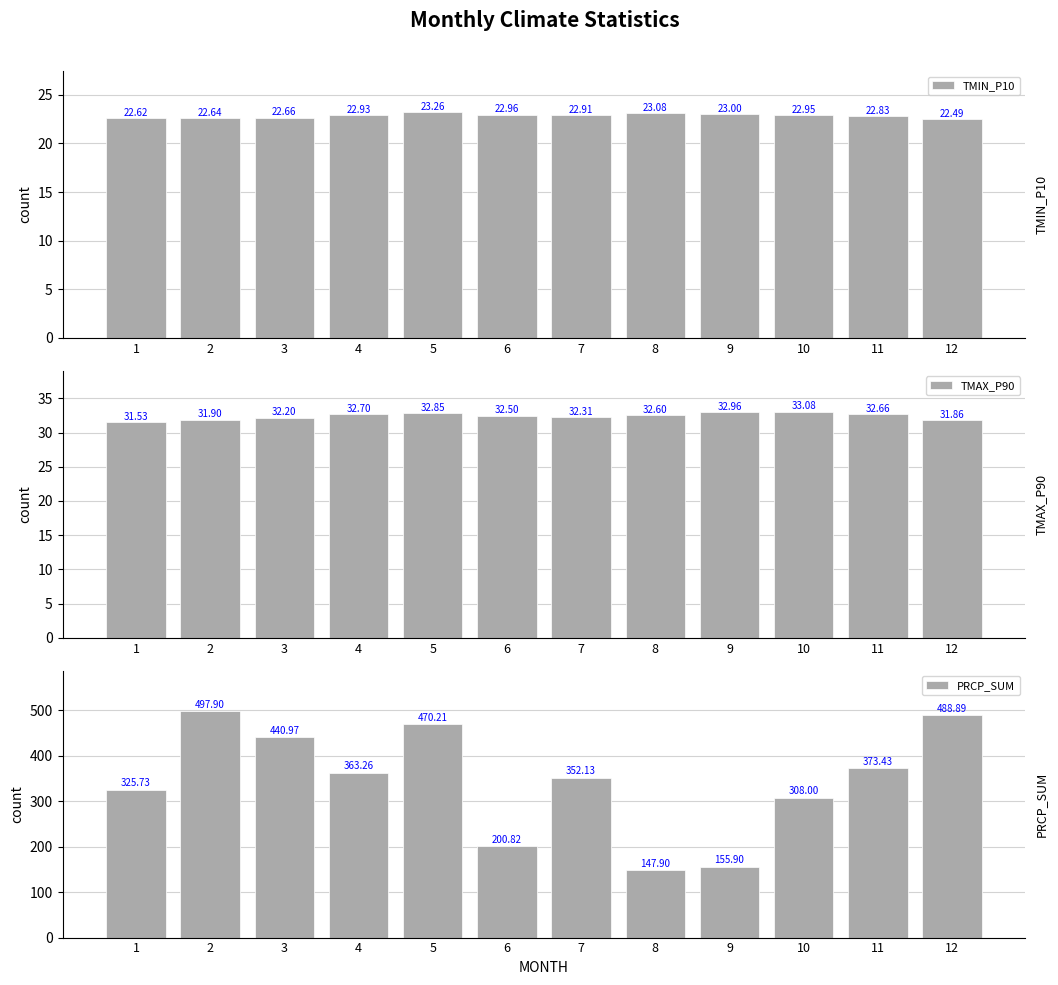

What is the maximum value for TMAX_P90?

33.1